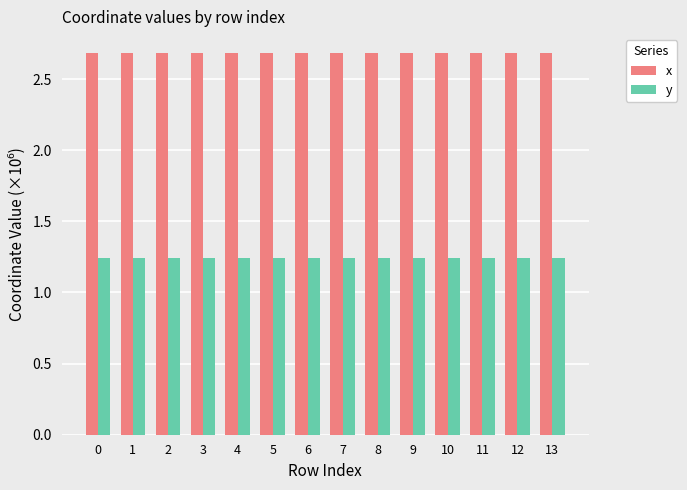

True or false: x has a value of 3.9 at 3.

False